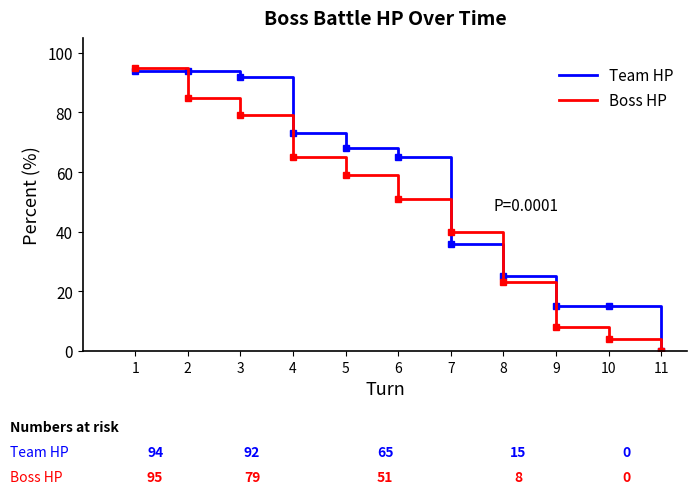

Which series has the largest total across all categories?

Team HP